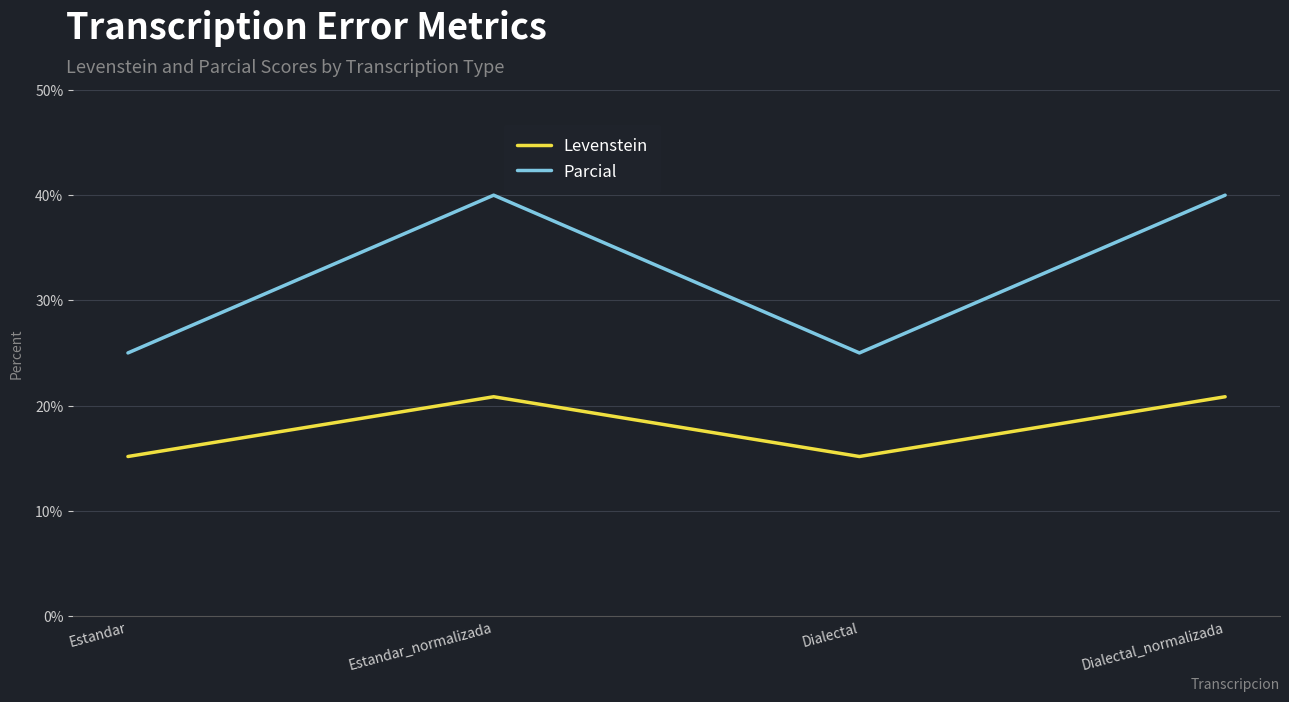

True or false: Parcial and Levenstein intersect in this chart.

False